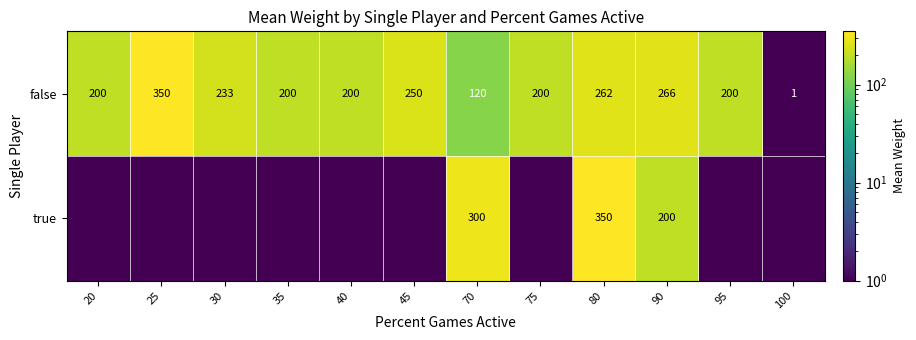

At which category is the sum across all series the highest?

80